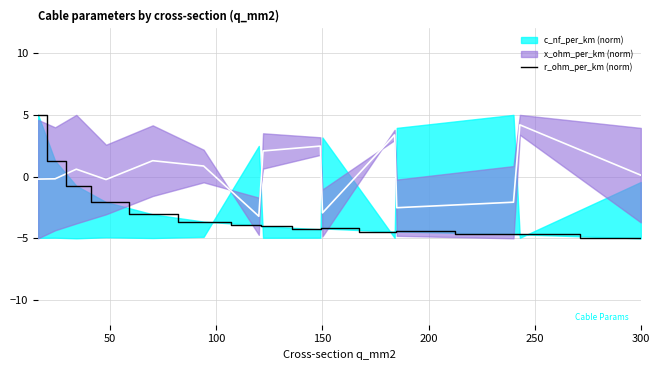

How many values are below zero?

13